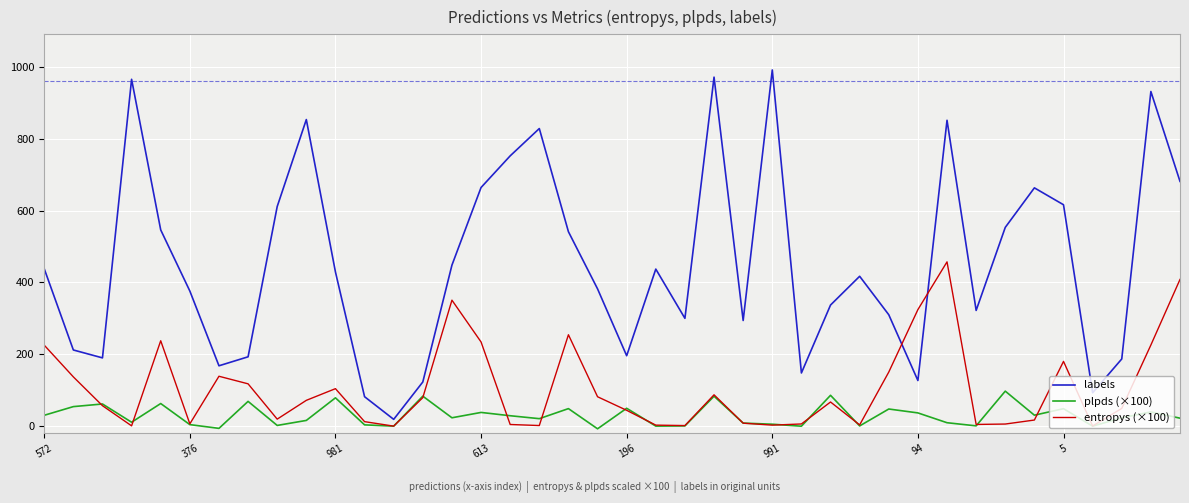

What is the minimum value for plpds (×100)?

-7.3